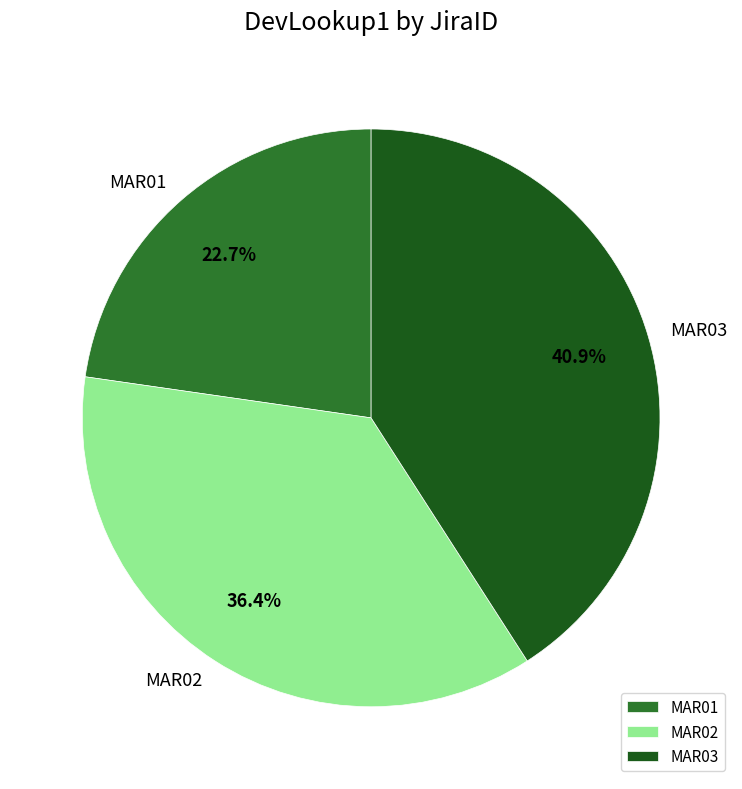

How much of the chart is everything except MAR01?

77.3%